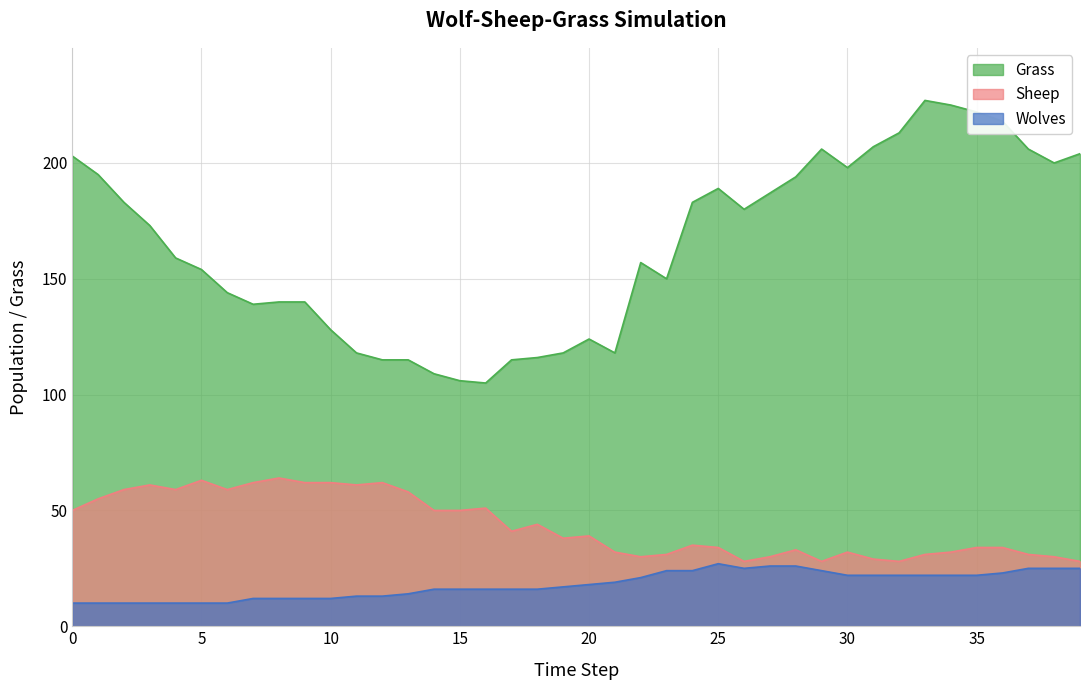

The Wolves series shows 5 at 1. True or false?

False